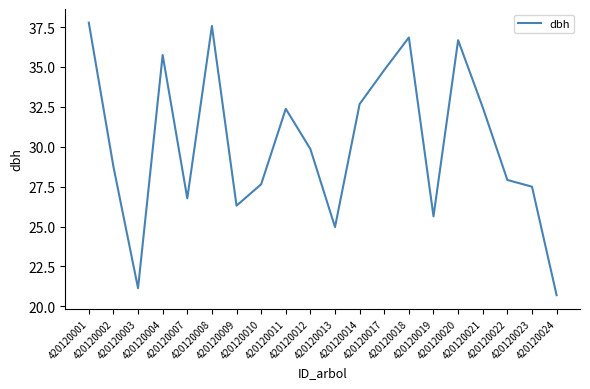

What is the sum of the values at 420120009 and 420120010?

54.0